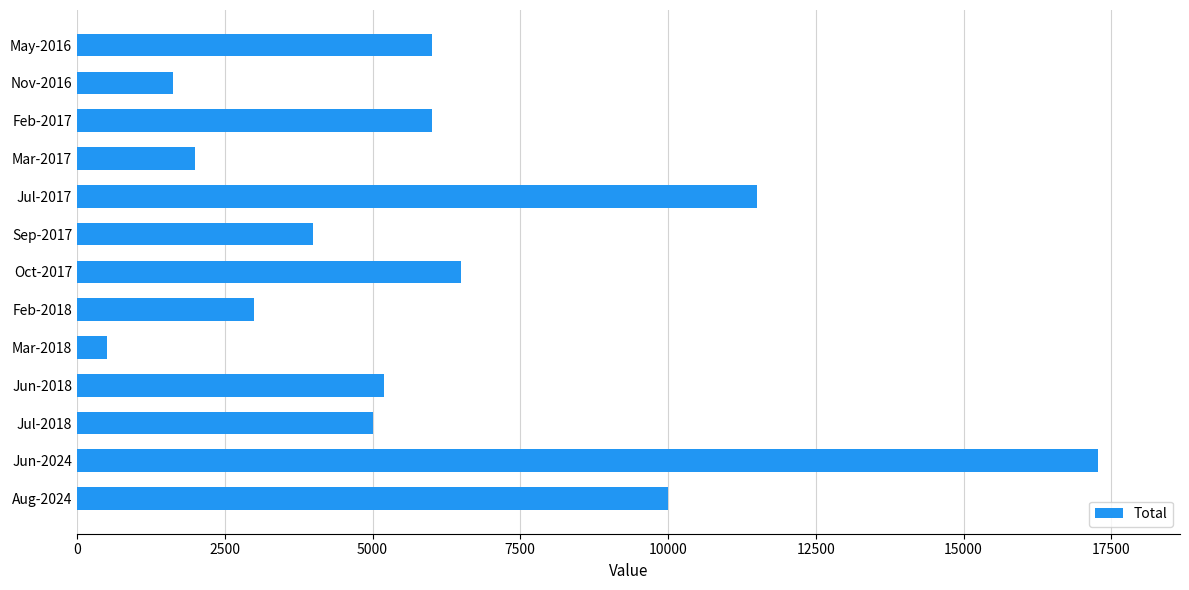

What is the difference between the maximum and minimum values?

16780.1